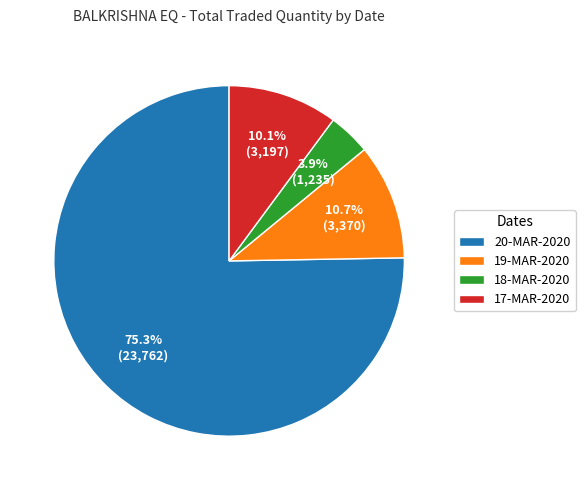

Do 18-MAR-2020 and 20-MAR-2020 together represent more than half of the pie?

Yes